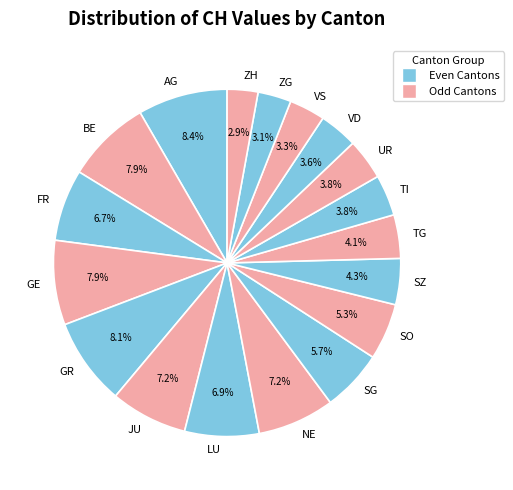

Which has a higher value, SG or GE?

GE